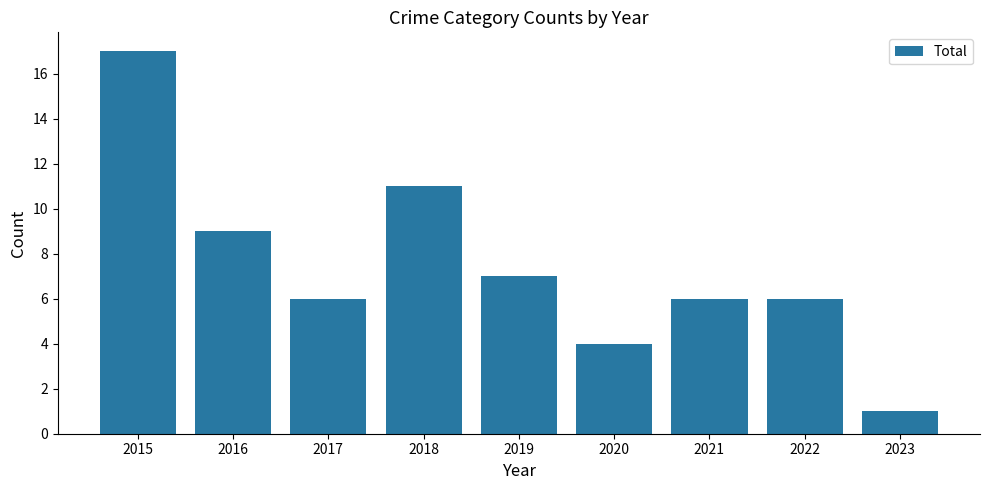

Read the value at 2015, to the nearest 10.

20